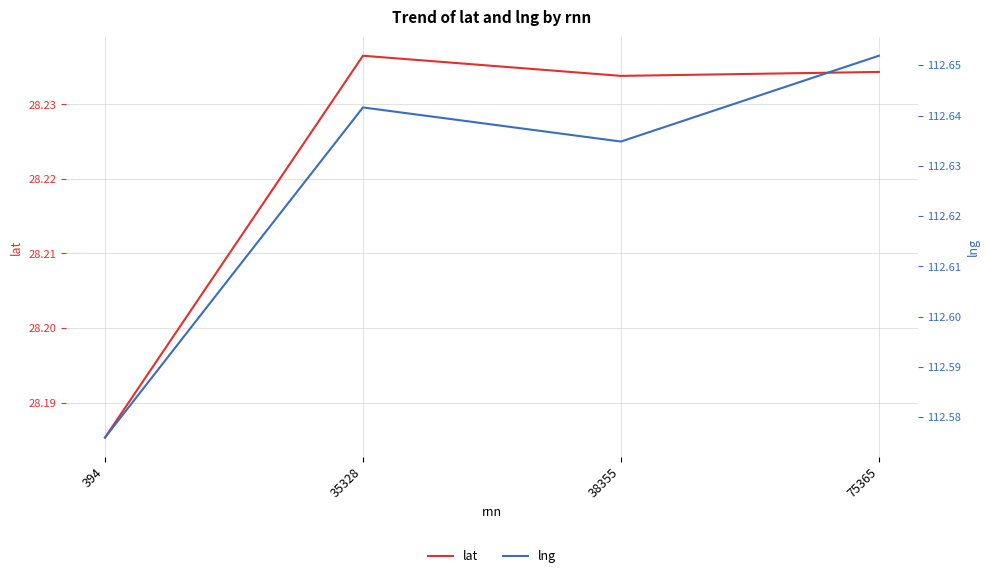

True or false: lat has a value of 12.3 at 35328.

False